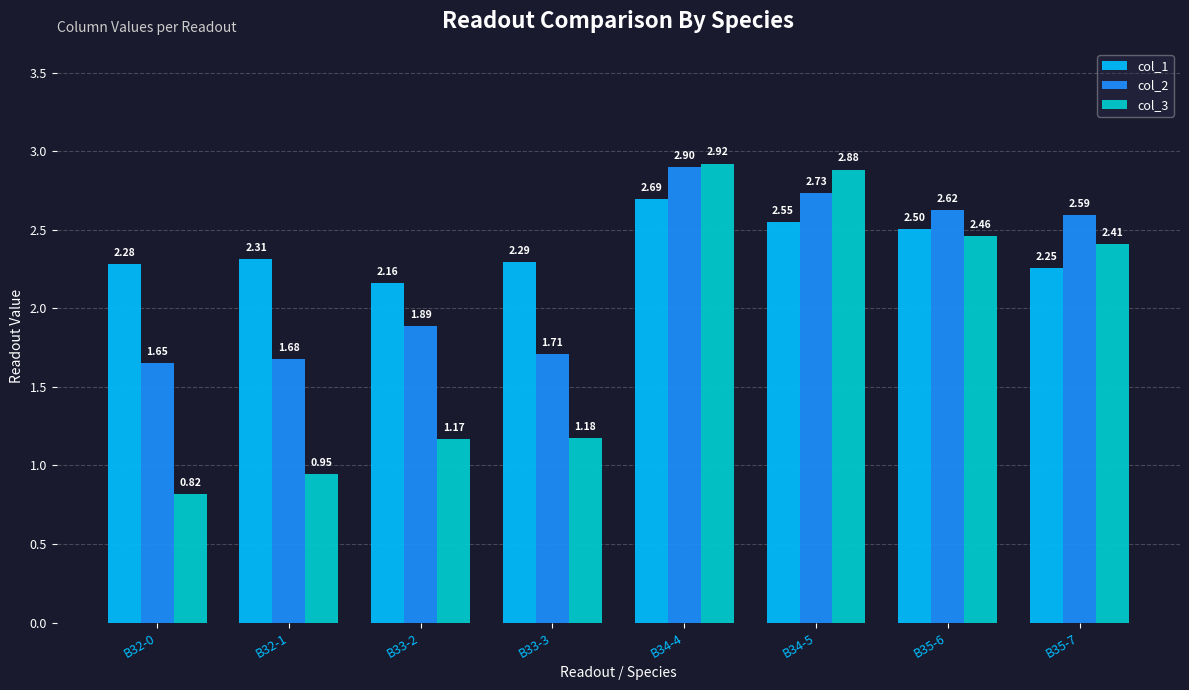

At which category is the sum across all series the highest?

B34-4